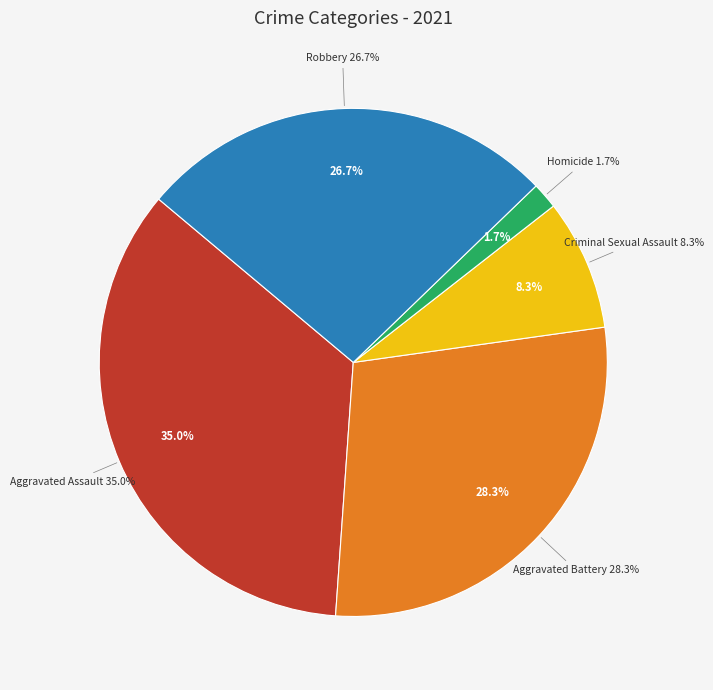

The Aggravated Battery slice represents 43% of the pie. True or false?

False